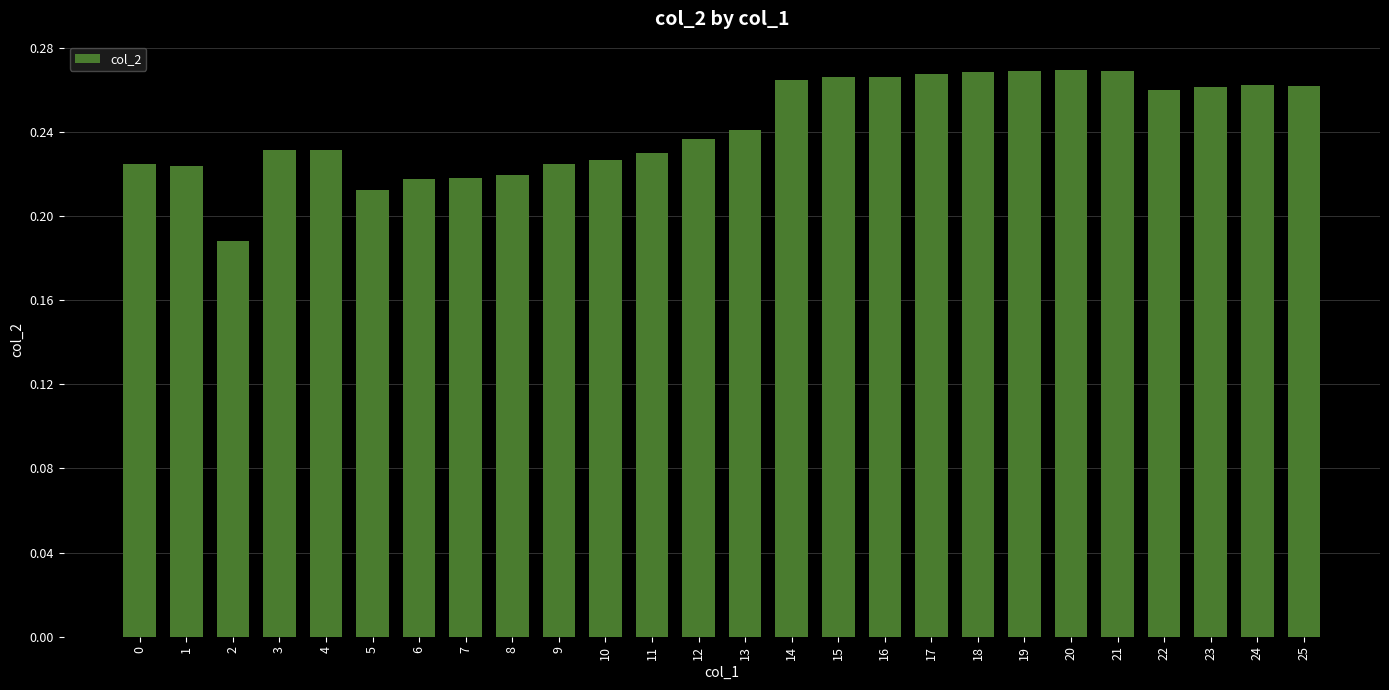

The chart shows a value of 0.4 at 6. True or false?

False